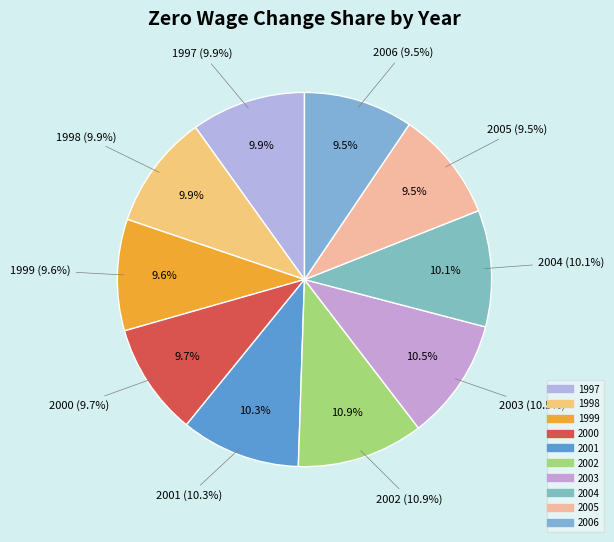

To the nearest percent, what is the difference between the largest and smallest slice percentages?

1%